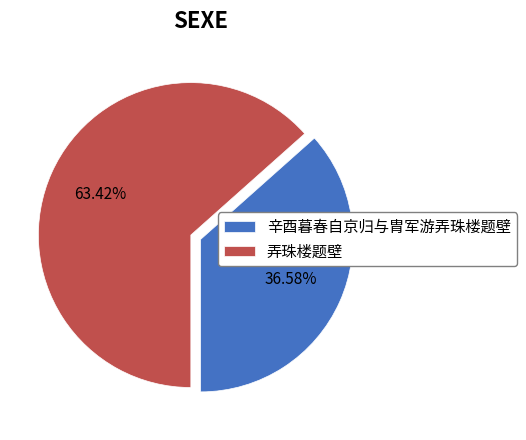

How much of the chart is everything except 辛酉暮春自京归与胄军游弄珠楼题壁?

63.4%